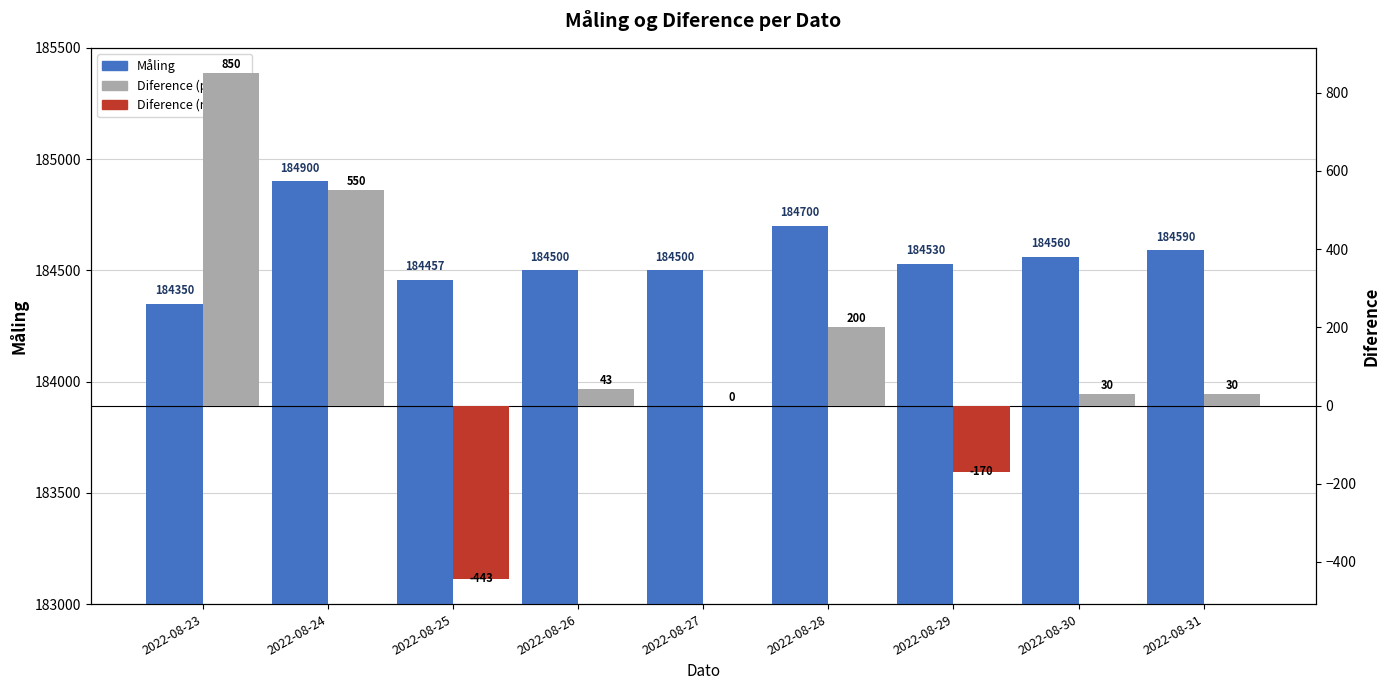

How many positive values does the Diference series have?

6